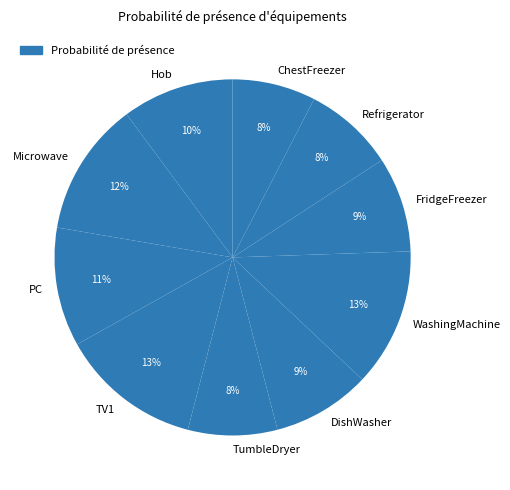

True or false: TumbleDryer accounts for 1% of the total.

False